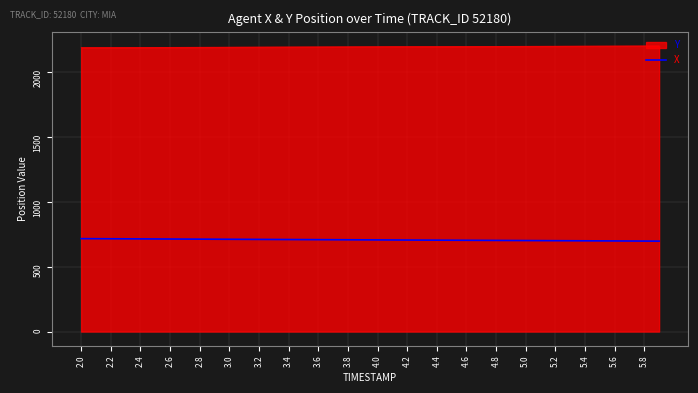

What is the smallest value displayed?

697.6